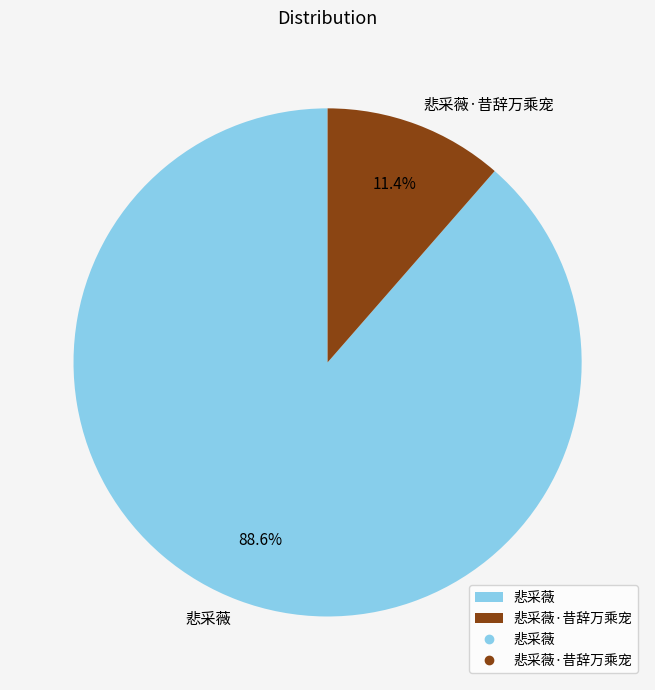

Which slice is the largest?

悲采薇